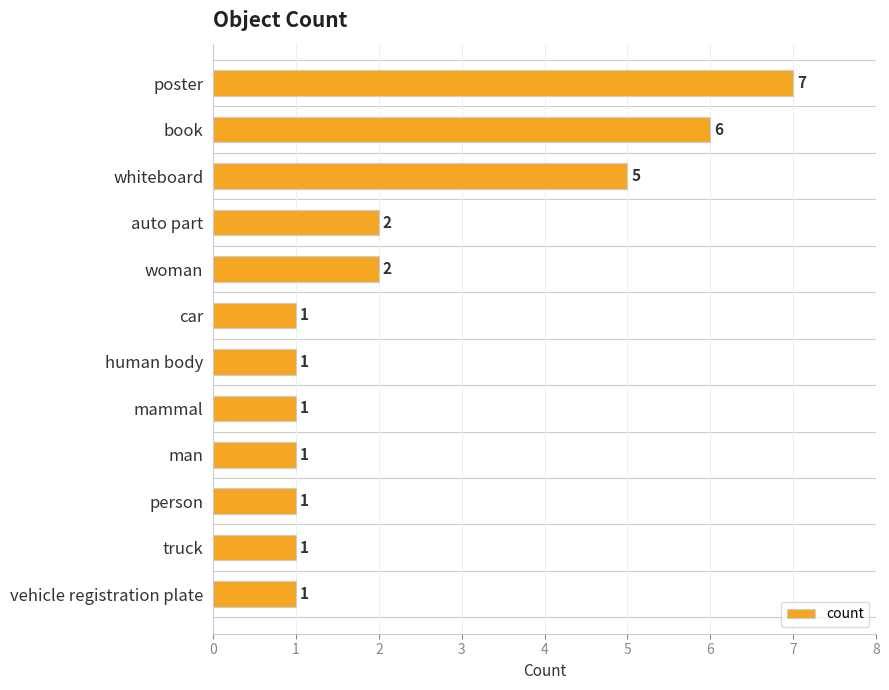

What is the difference between the second highest and second lowest values?

5